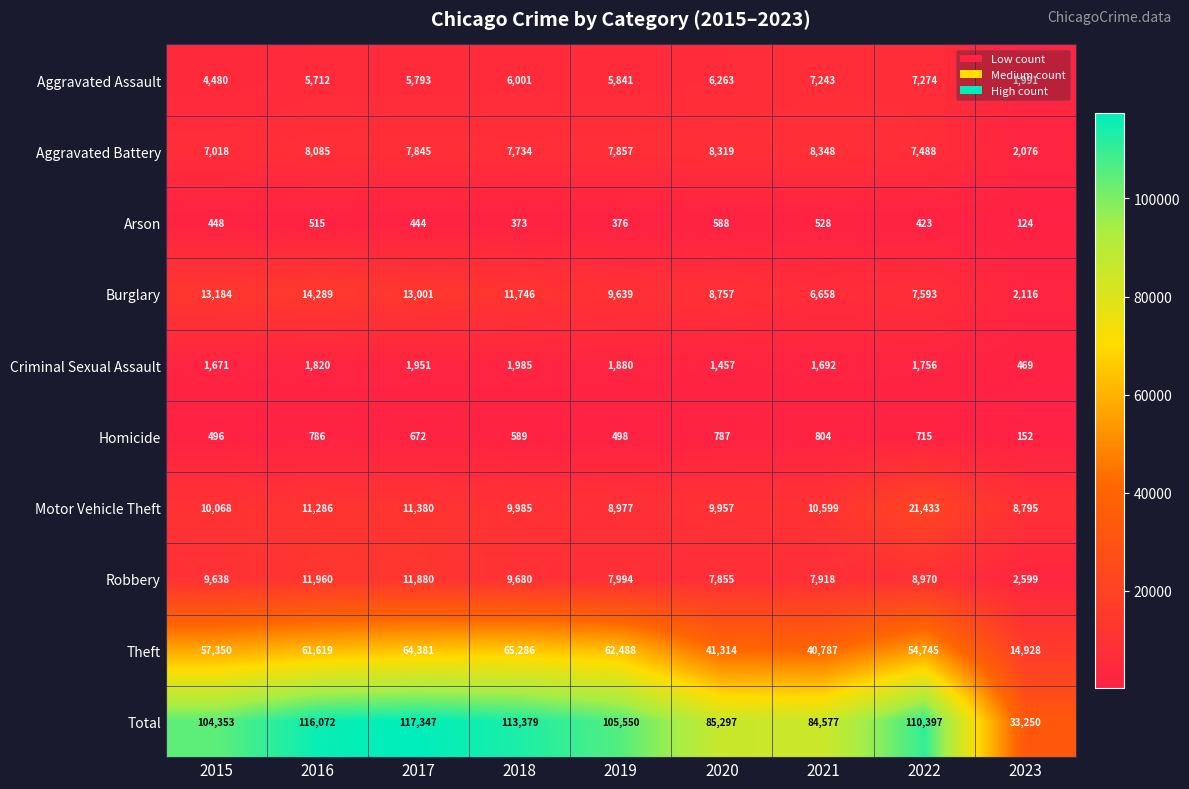

Which series has the largest total across all categories?

Total